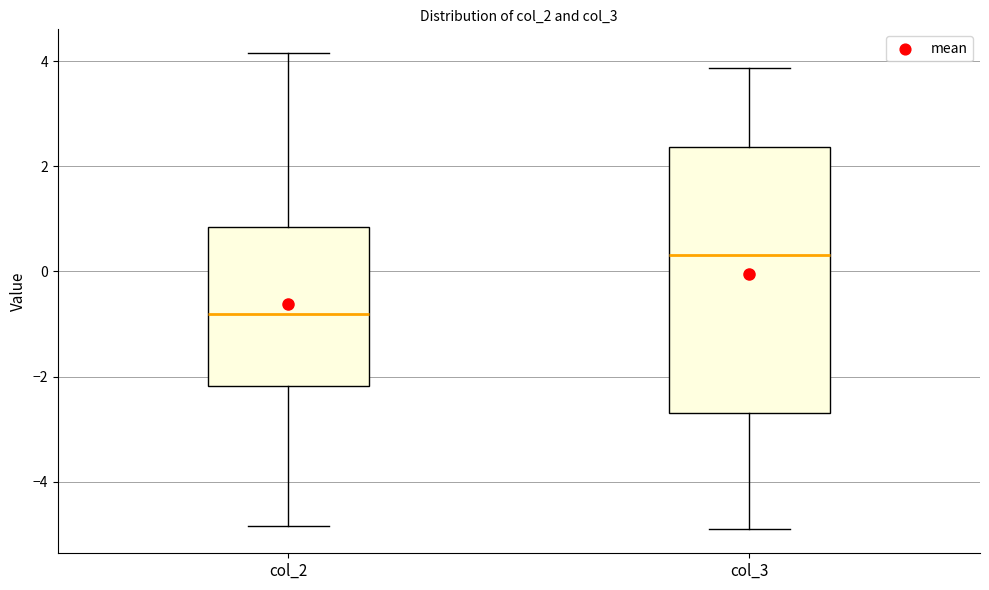

Which box's median line is the lowest?

col_2